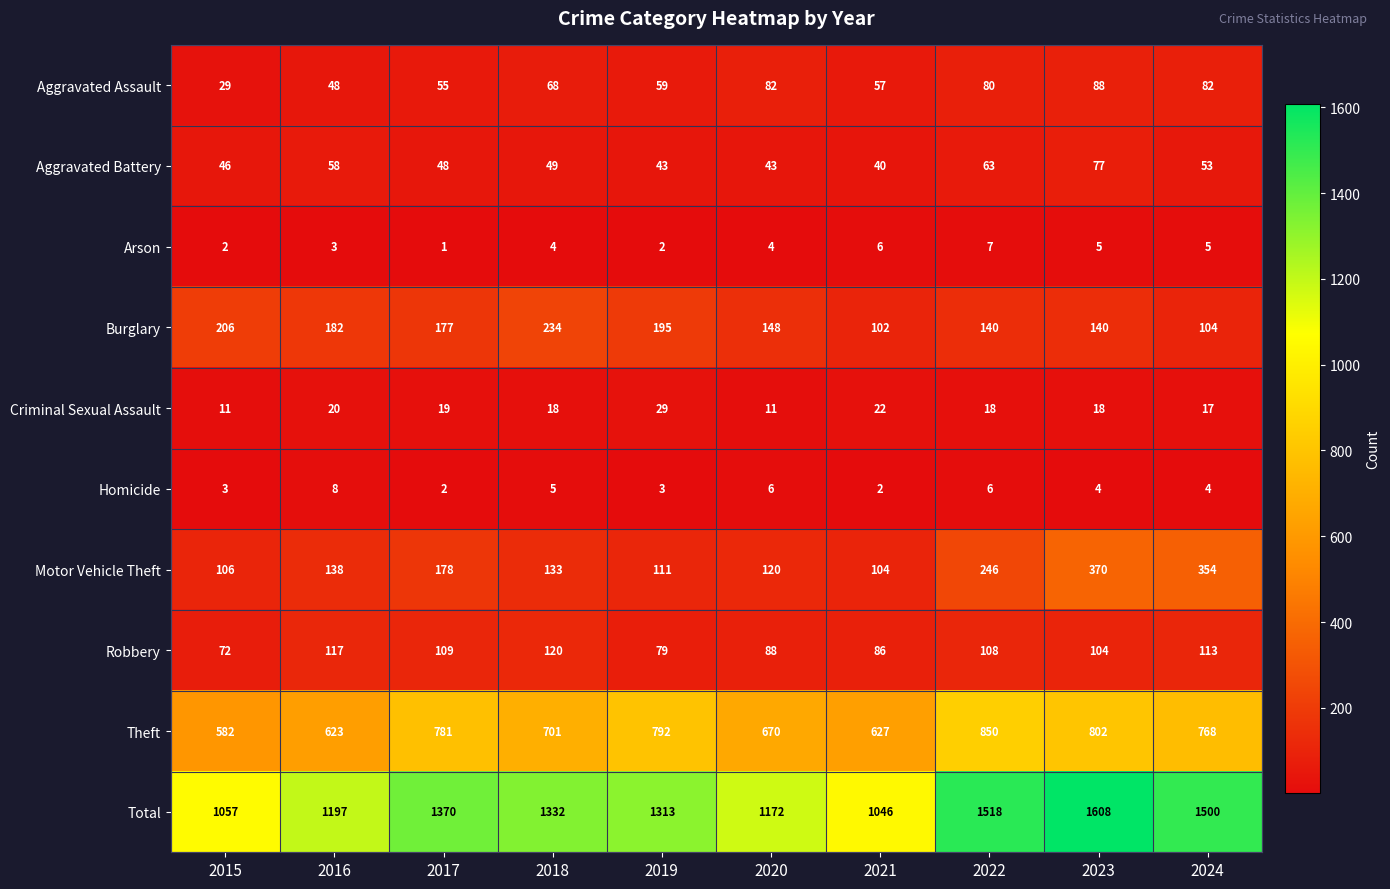

Which series has the largest total across all categories?

Total